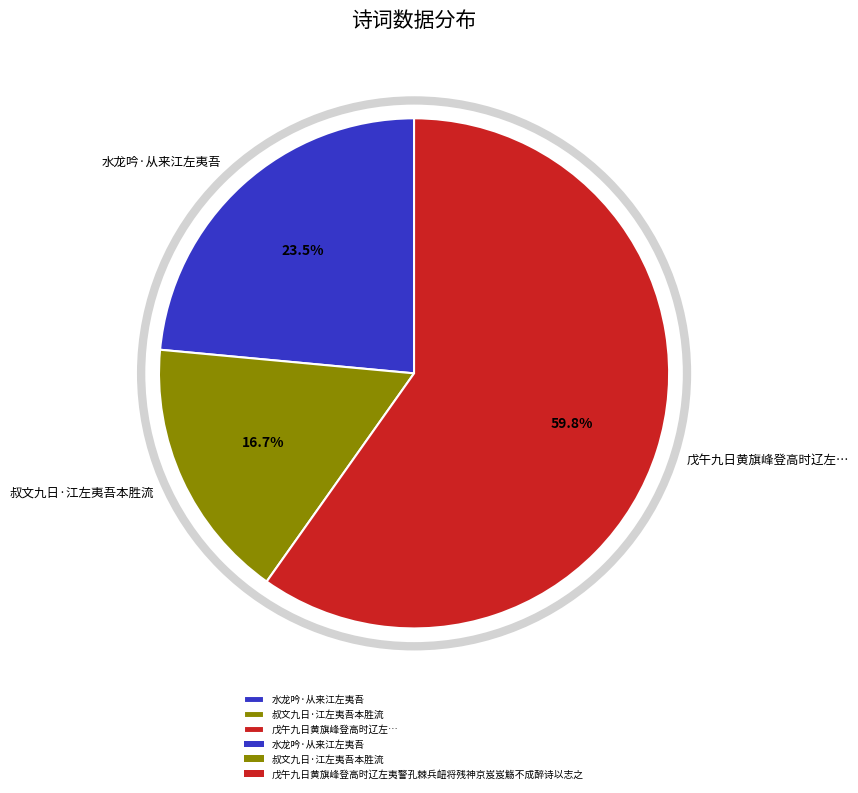

Is there a majority slice in this chart?

Yes